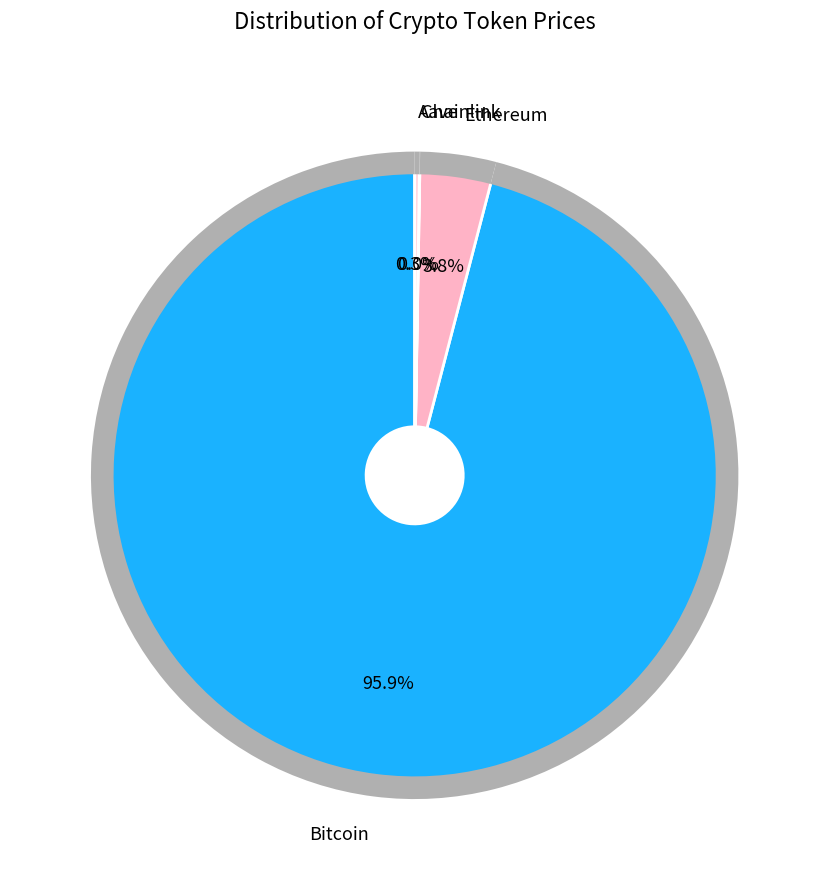

The Aave slice represents 8% of the pie. True or false?

False